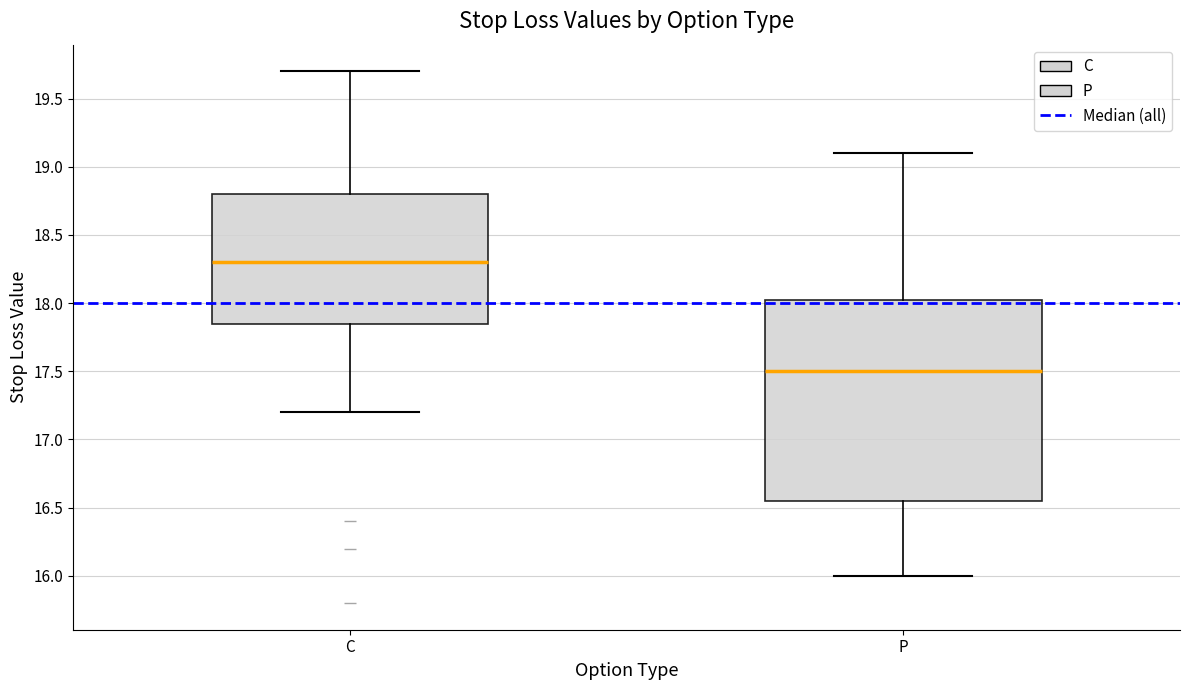

Reading left to right, transcribe this box plot: for each box, give where its median line is, the range the box spans, and where its two whiskers end, as read against the y-axis. The values are not printed on the chart, so give them approximately, as read against the axis.

C: median 18.30, box 17.85 to 18.80, whiskers 17.20 to 19.70
P: median 17.50, box 16.55 to 18.05, whiskers 16.00 to 19.10